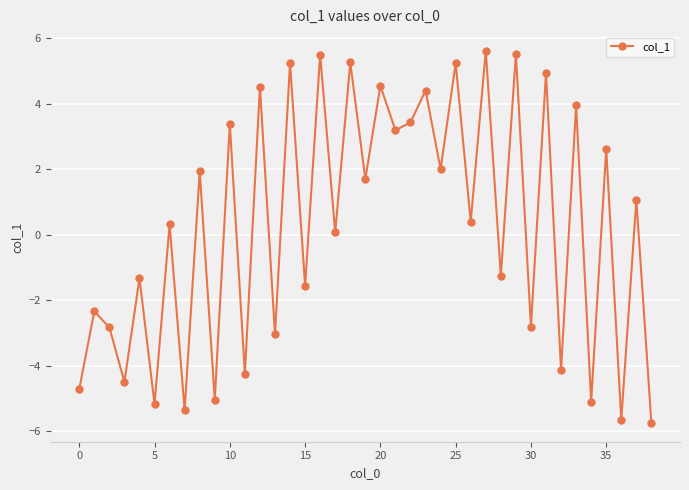

True or false: the data has more than 0 interior local peaks.

True